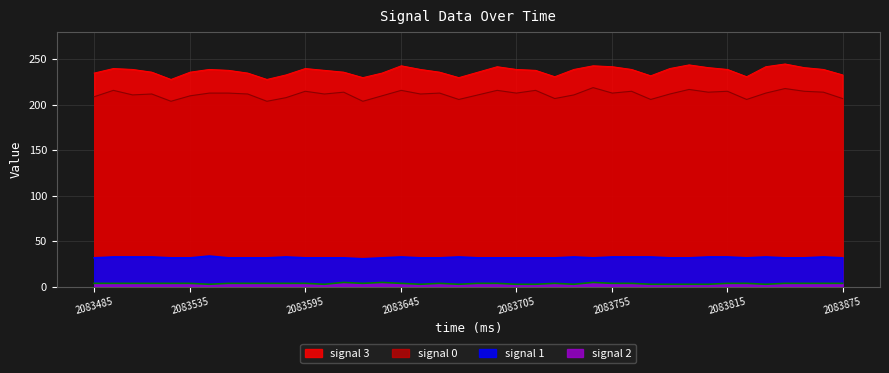

True or false: signal 2 and signal 0 cross at least once.

False